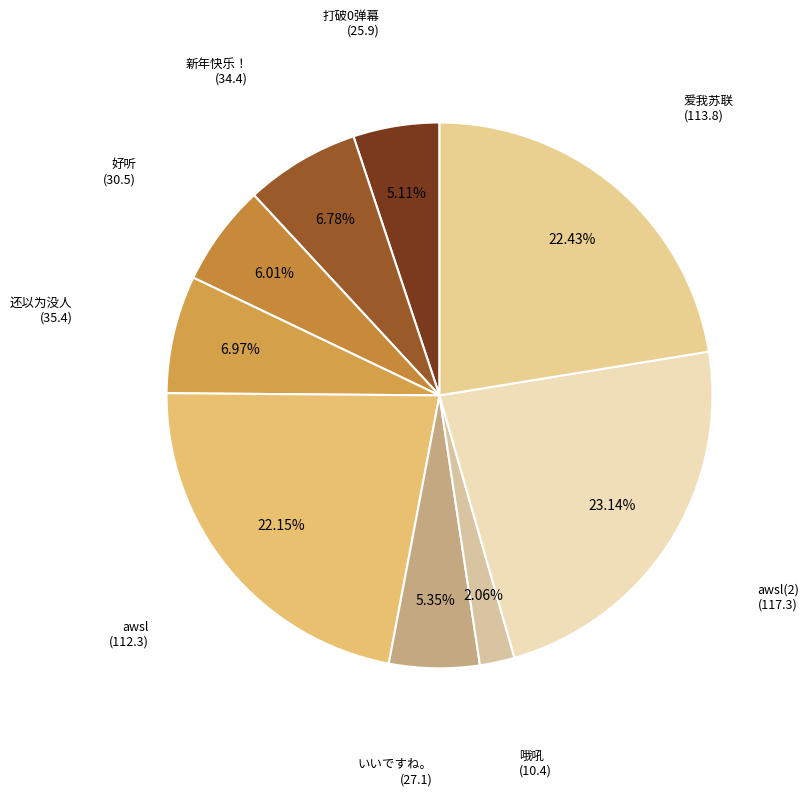

Which category has the smallest portion of the pie?

哦吼